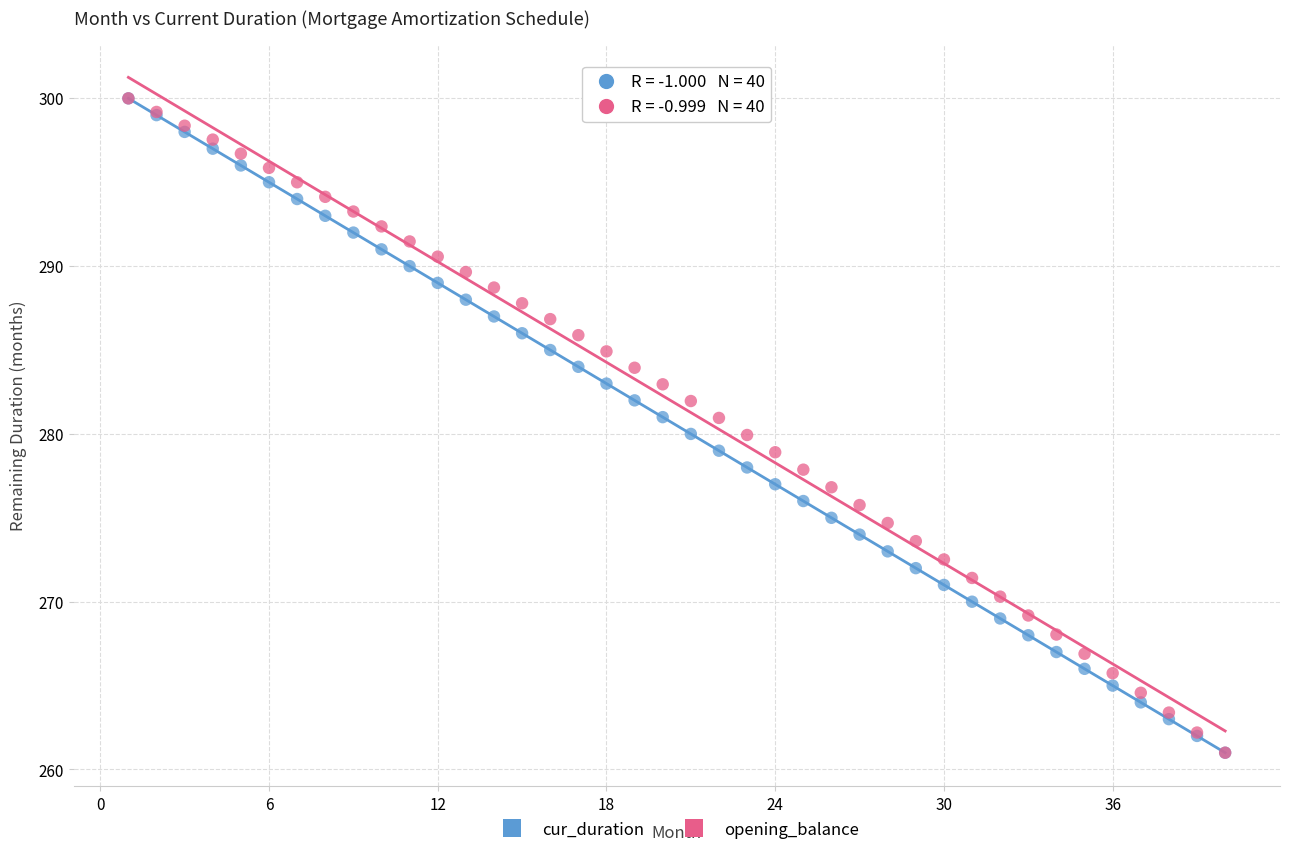

What are all the series names shown in the legend?

cur_duration, opening_balance